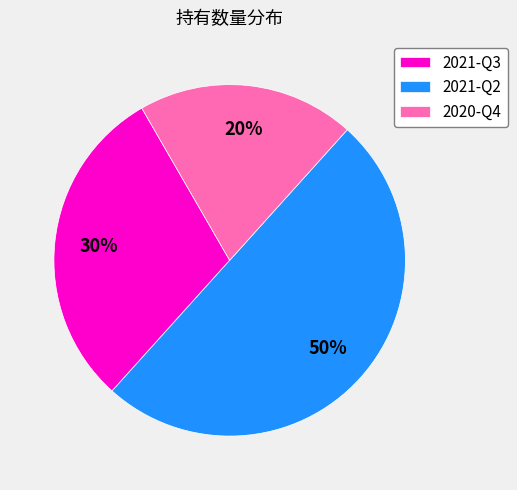

Which category has the biggest portion of the pie?

2021-Q2